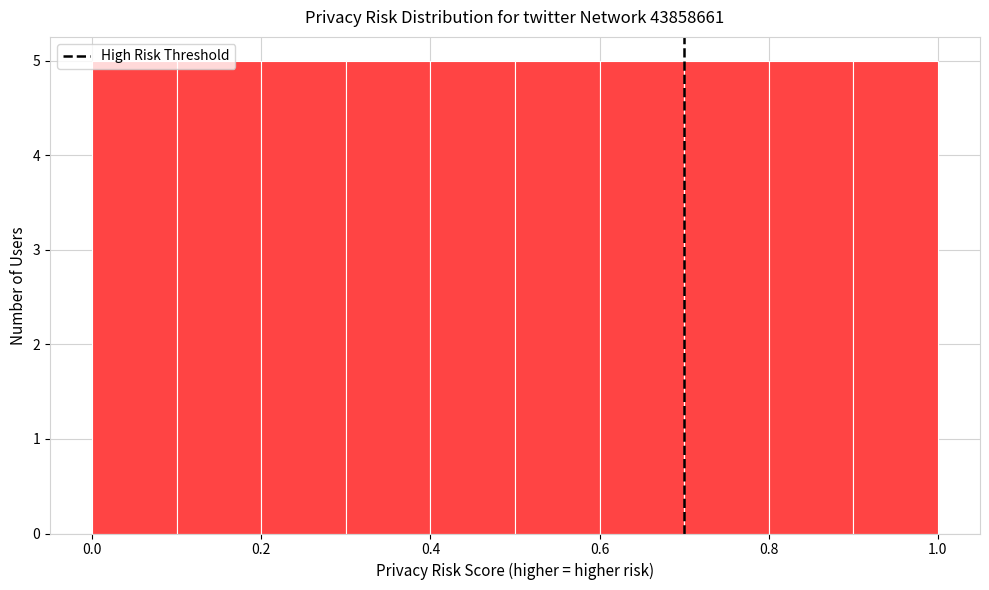

Reading left to right, transcribe this chart: for each bar, give the range it covers on the x-axis and its height. The values are not printed on the chart, so give them approximately, as read against the axis.

0.0 to 0.1: 5
0.1 to 0.2: 5
0.2 to 0.3: 5
0.3 to 0.4: 5
0.4 to 0.5: 5
0.5 to 0.6: 5
0.6 to 0.7: 5
0.7 to 0.8: 5
0.8 to 0.9: 5
0.9 to 1.0: 5